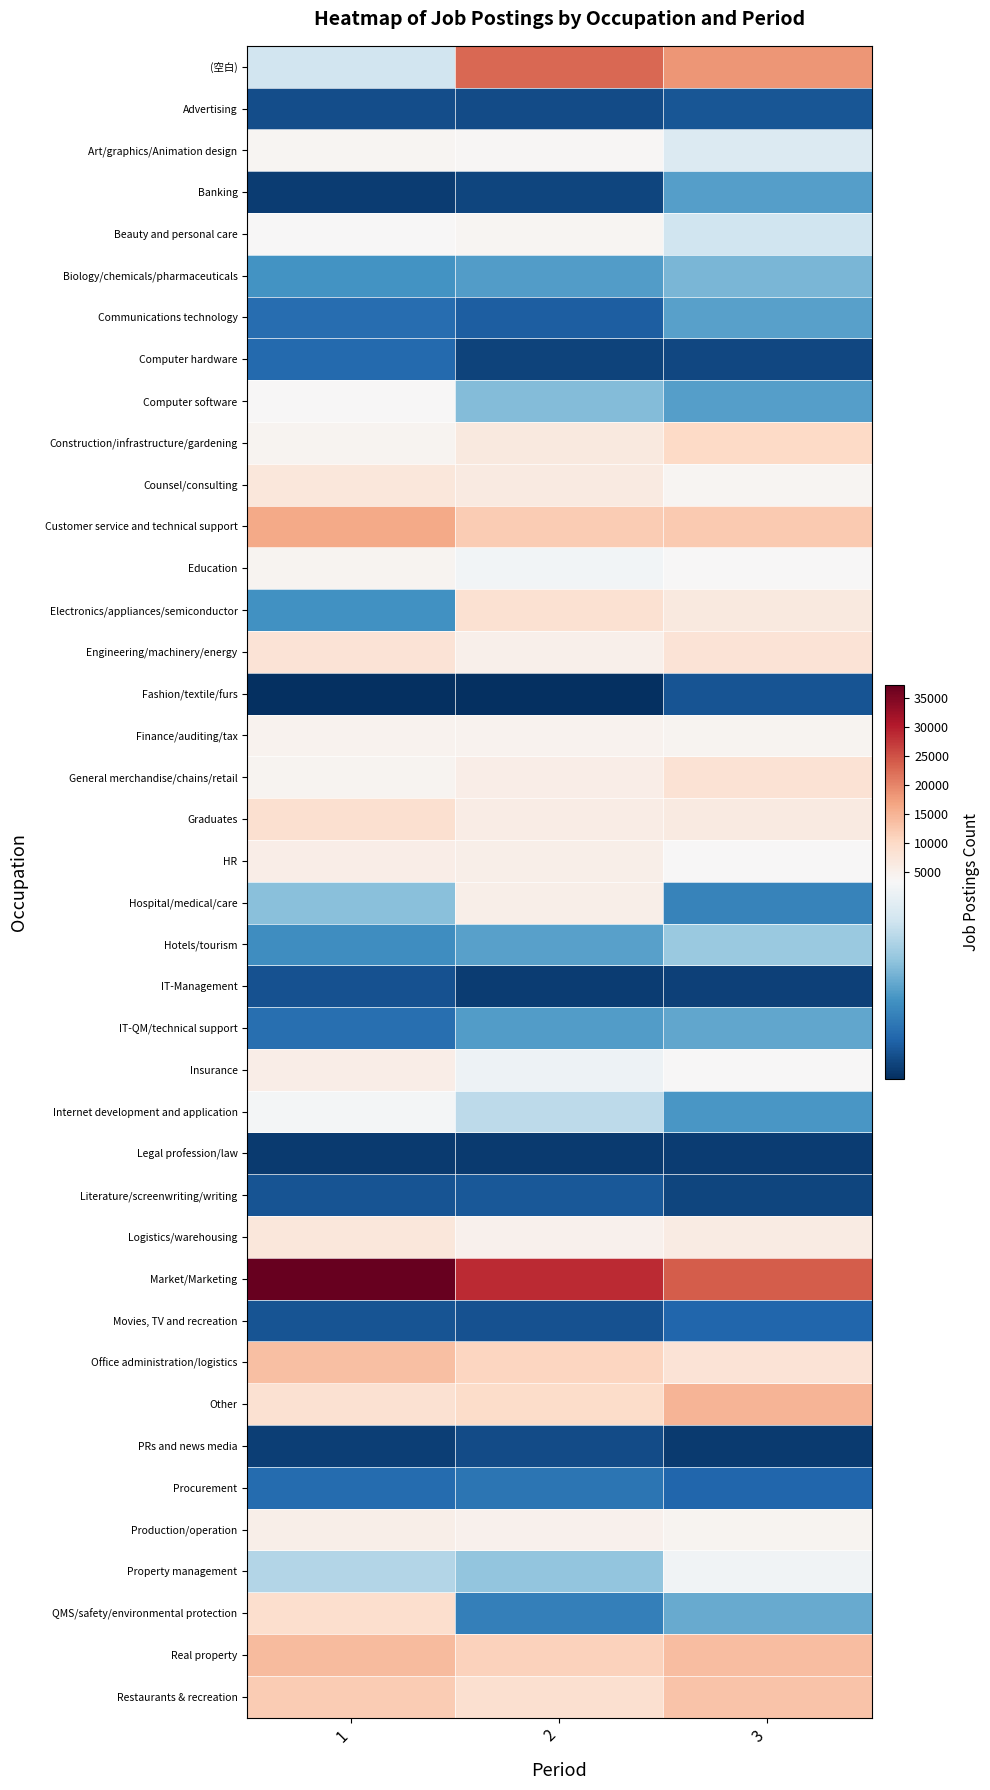

At which category is the sum across all series the highest?

1